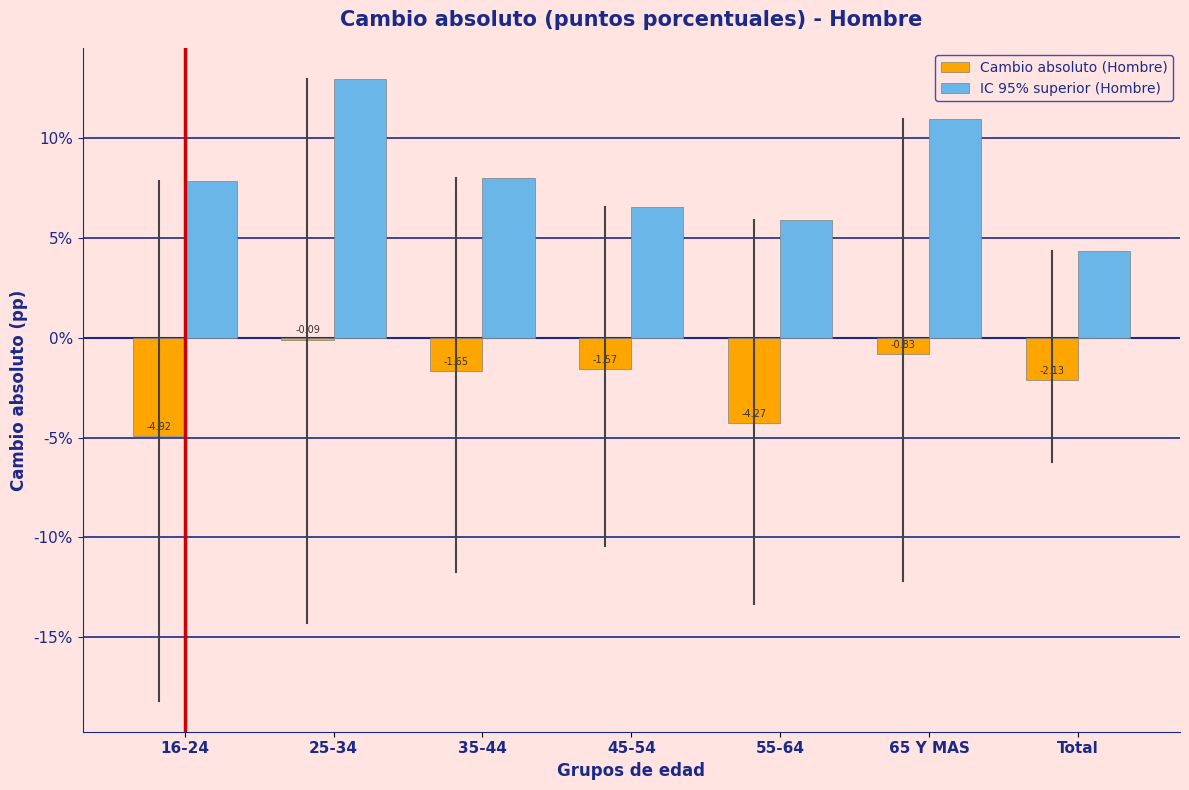

What is the total value across all series at 45-54?

5.0